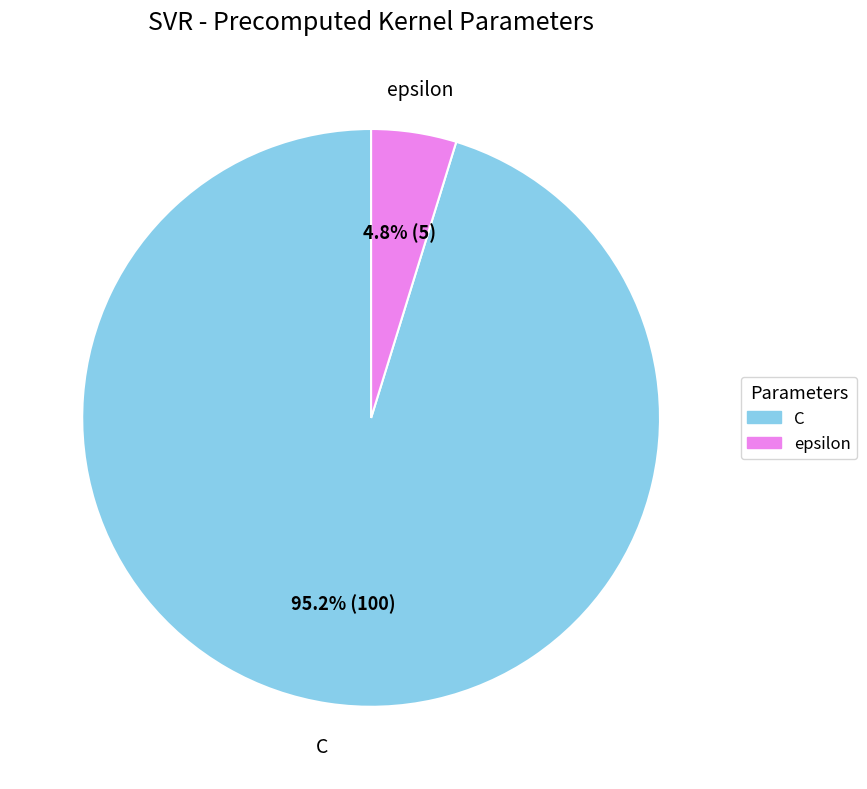

Rank the categories by value from lowest to highest.

epsilon, C